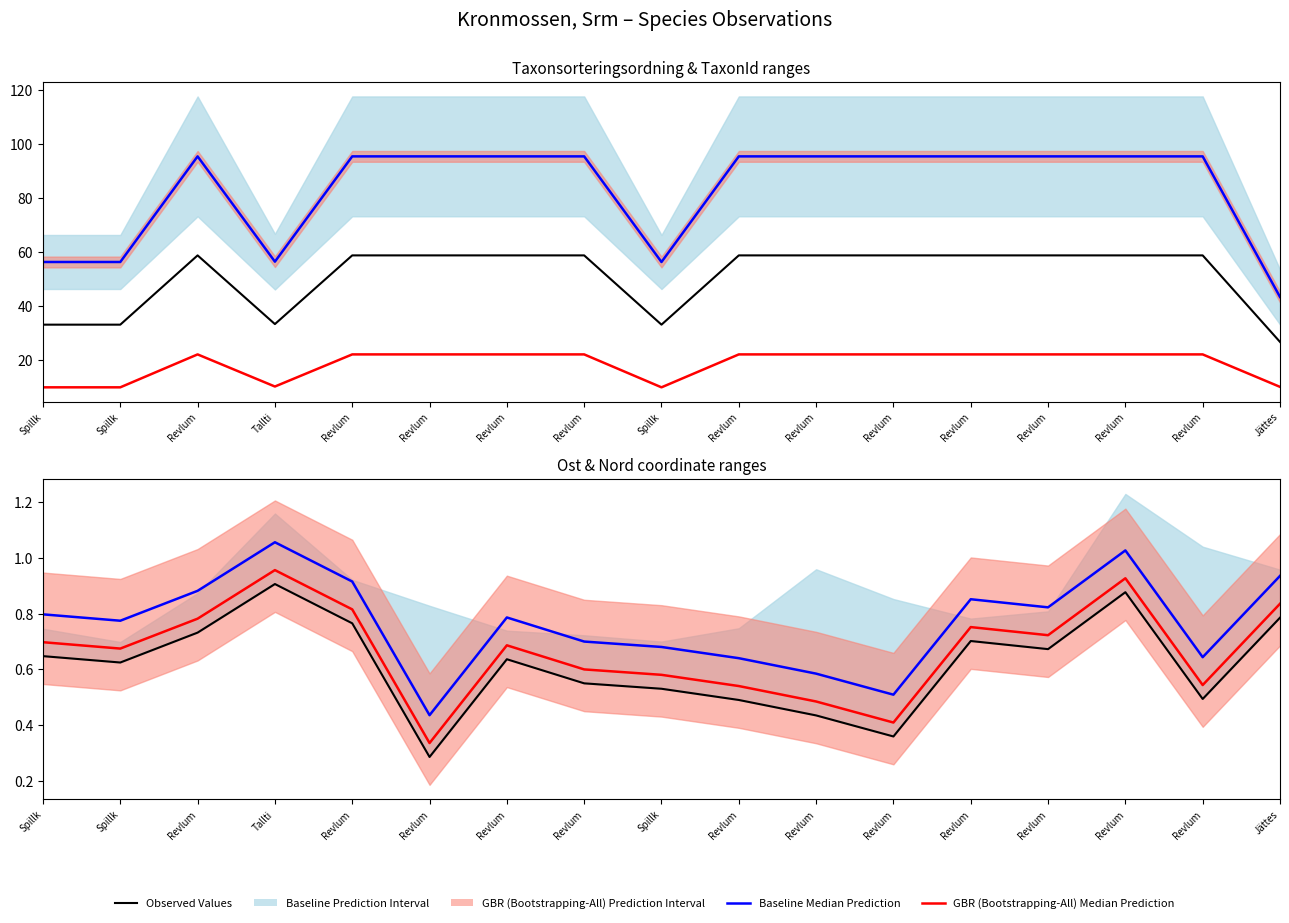

Between Revlum and Revlum, which series saw the biggest shift?

Baseline Median Prediction